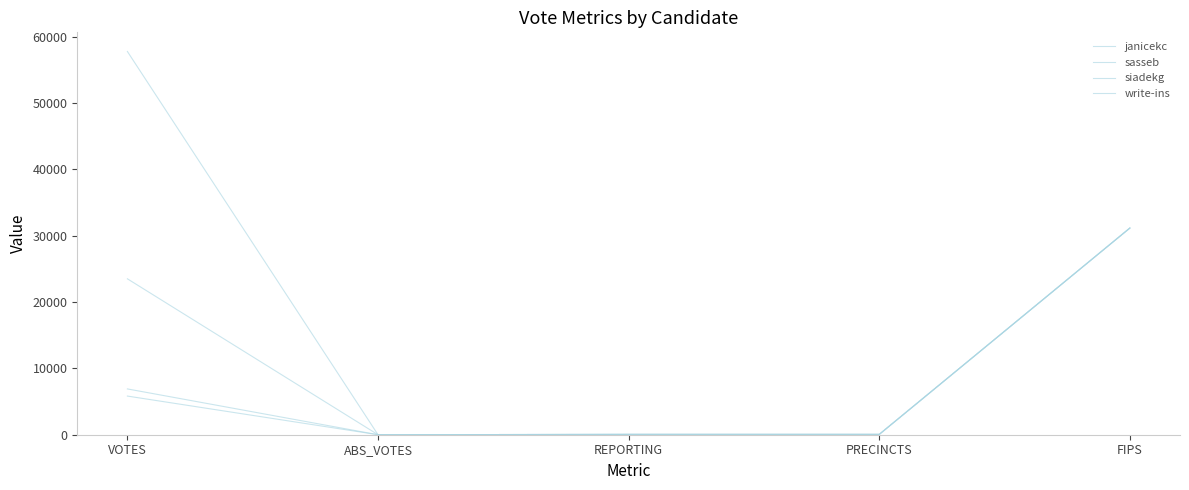

How many lines are shown in the chart?

4